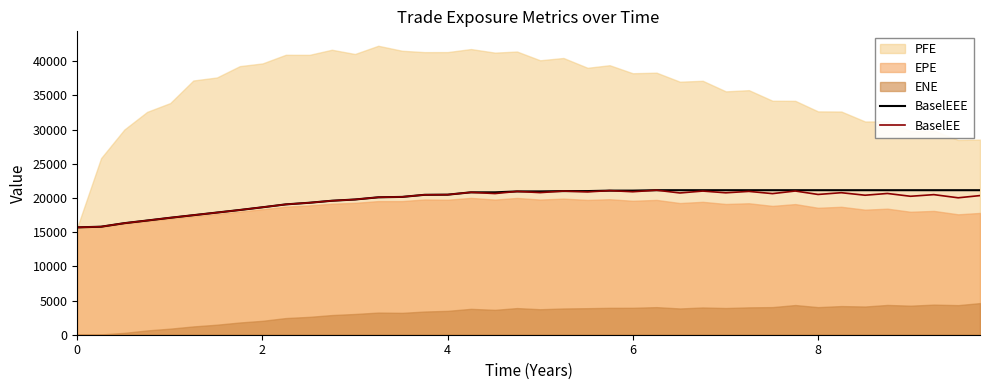

What is the lowest value of the BaselEE series?

15693.9